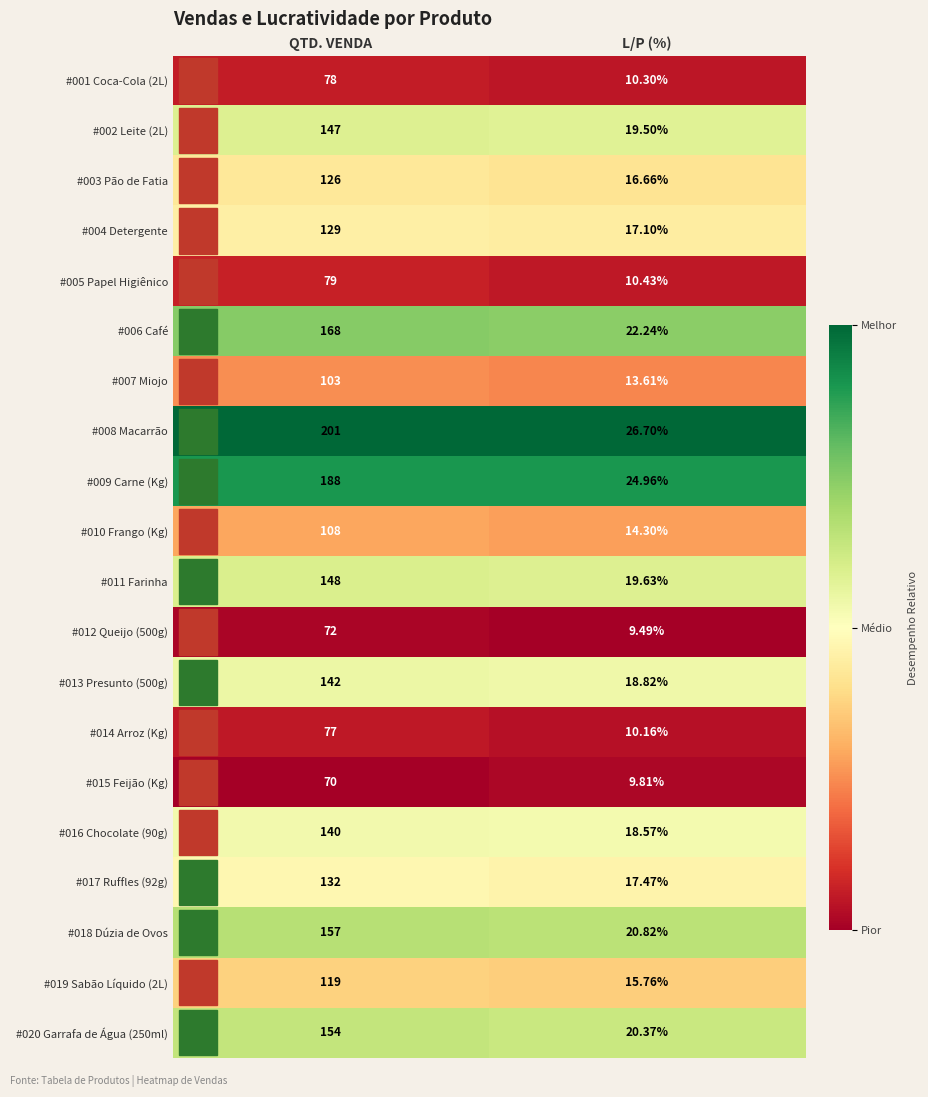

Rank the categories by #005 Papel Higiênico value from lowest to highest.

L/P (%), QTD. VENDA